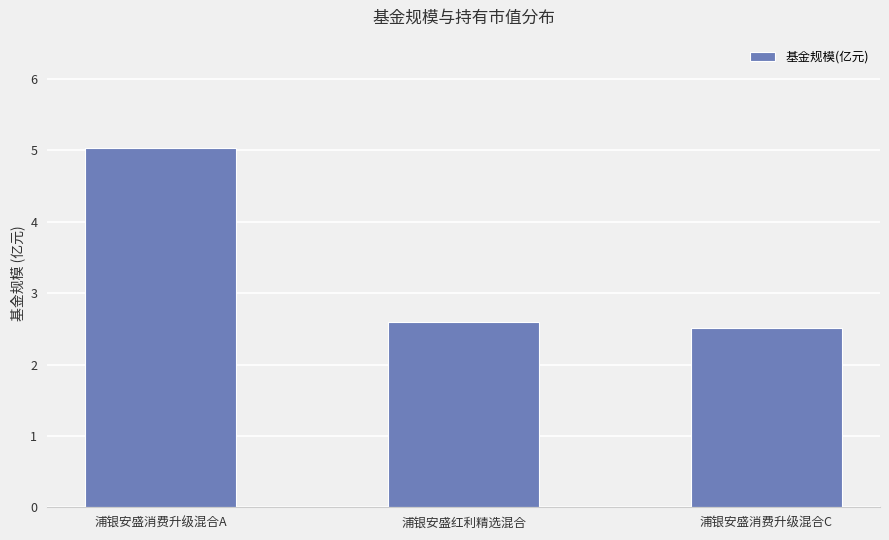

How many distinct data groups are displayed?

1